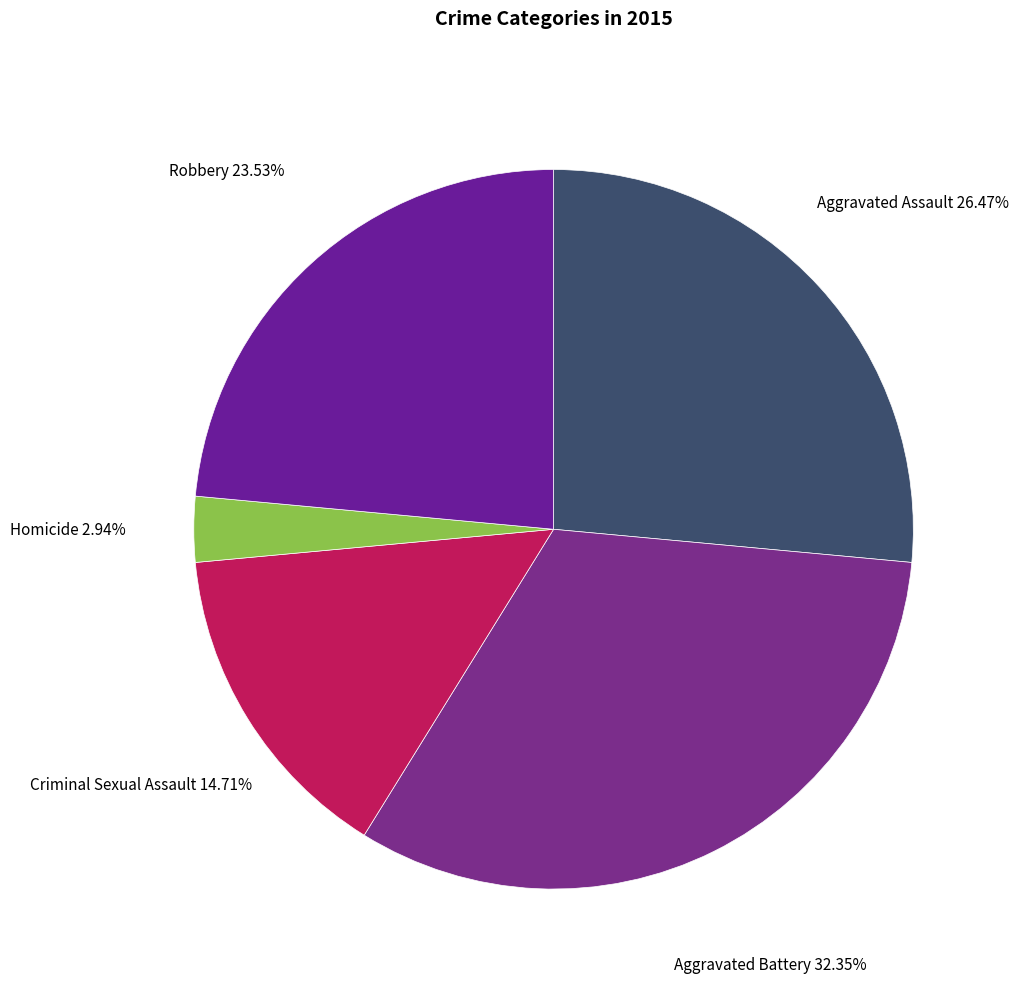

How many segments does this pie chart have?

5